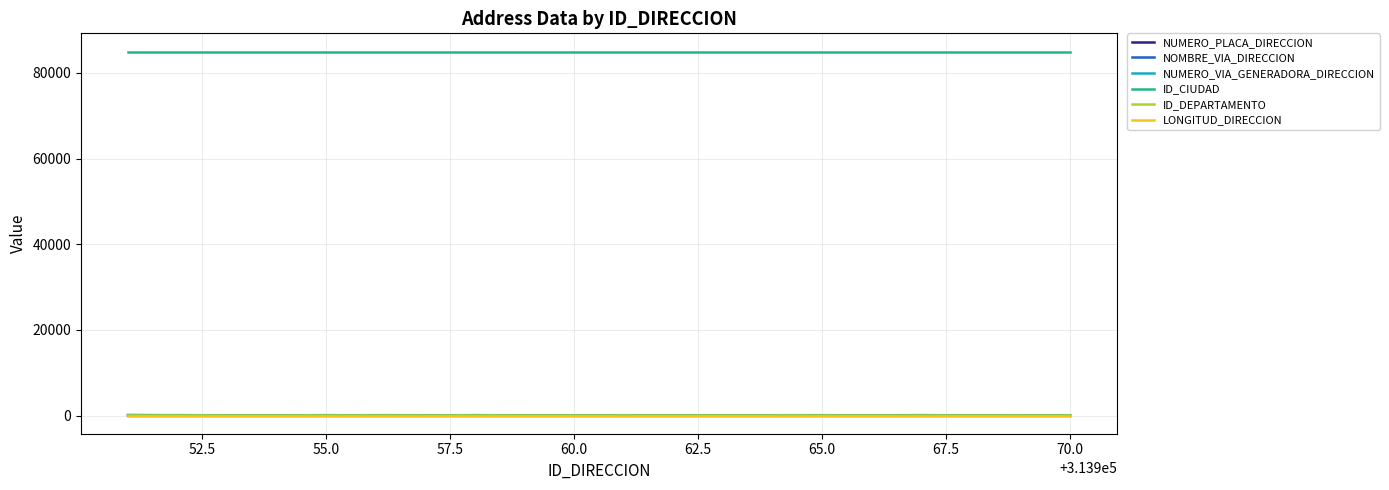

Which series has the largest total across all categories?

ID_CIUDAD